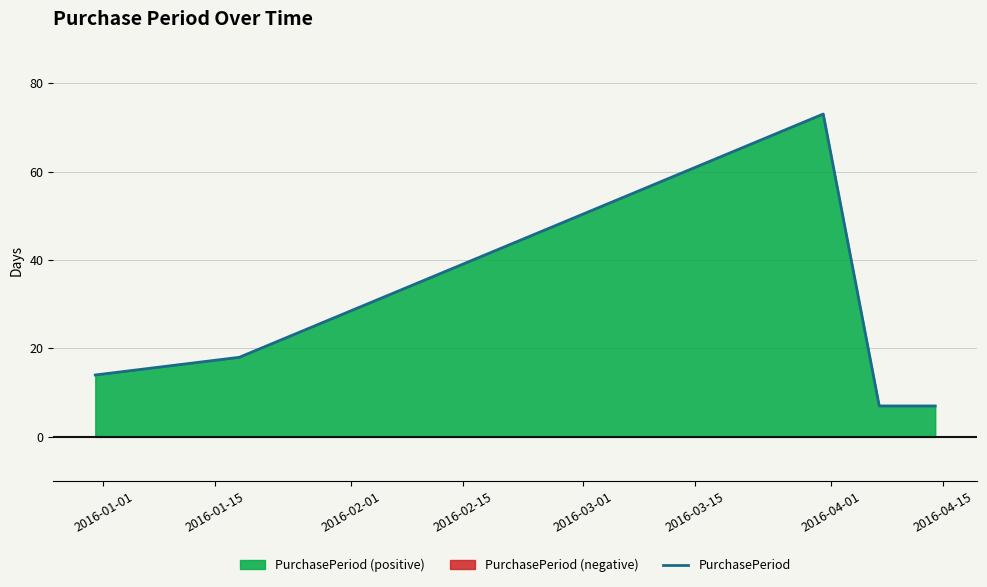

What is the difference between the second highest and minimum values?

11